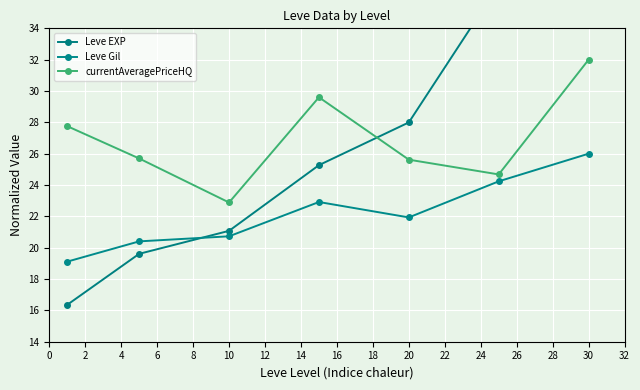

True or false: currentAveragePriceHQ and Leve Gil intersect in this chart.

False